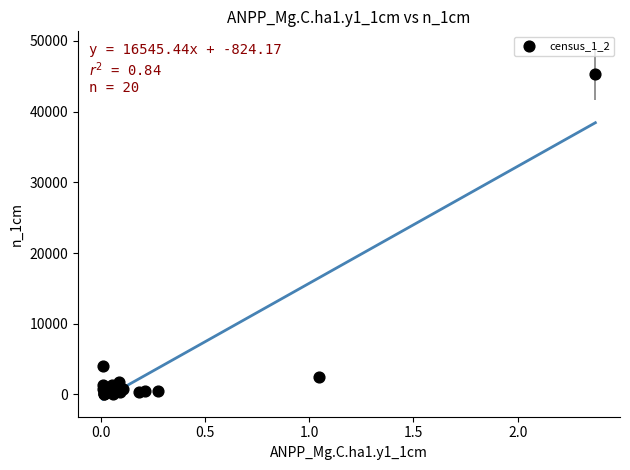

What Y value in the scatter plot is closest to 22649?

4025